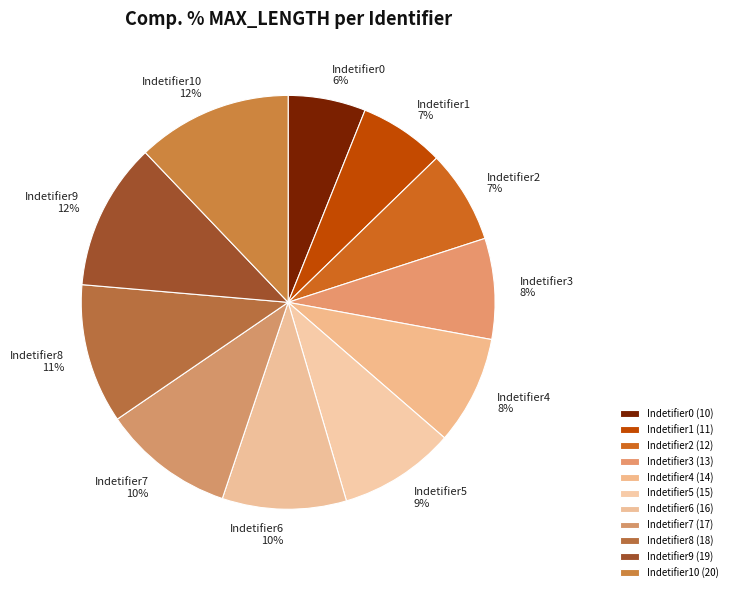

To the nearest percent, what is the difference between the Indetifier3 and Indetifier0 slice percentages?

2%